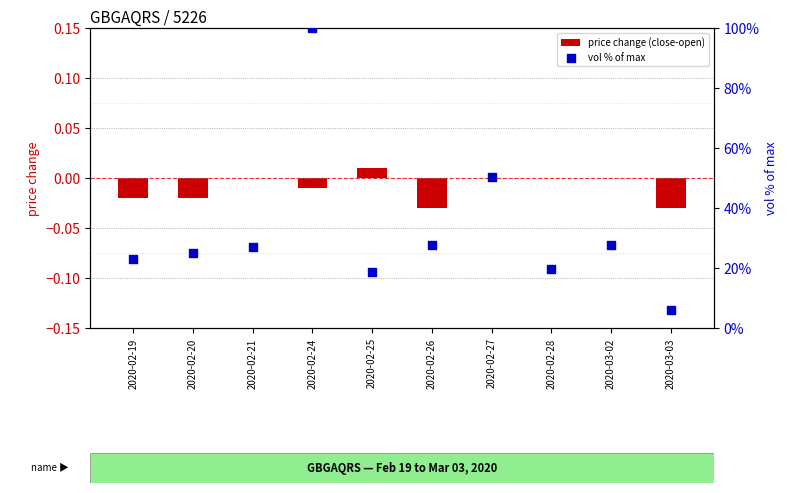

Which series has the widest spread of Y values?

vol % of max